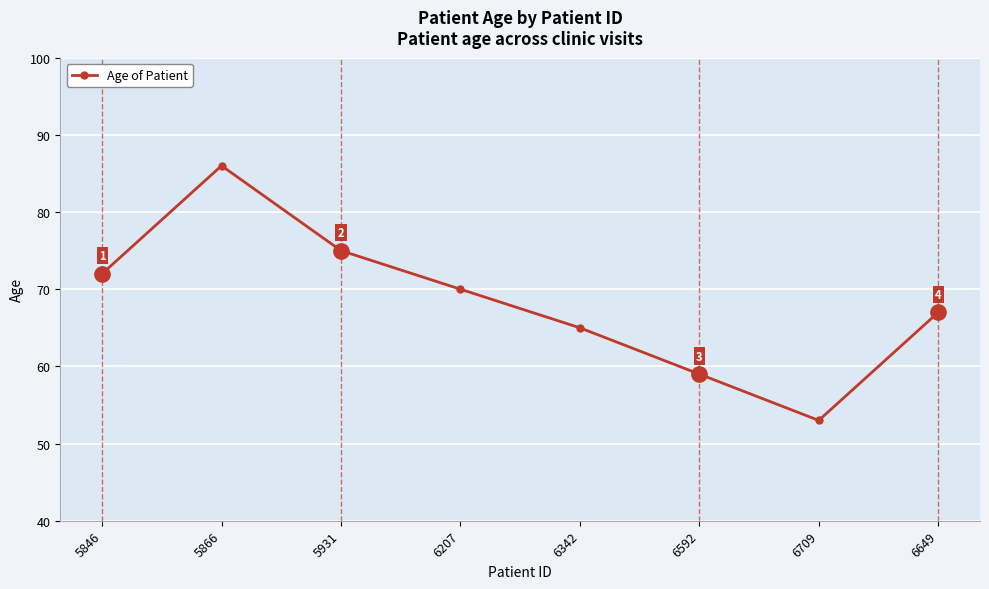

How many points are higher than both their immediate neighbors (excluding endpoints)?

1